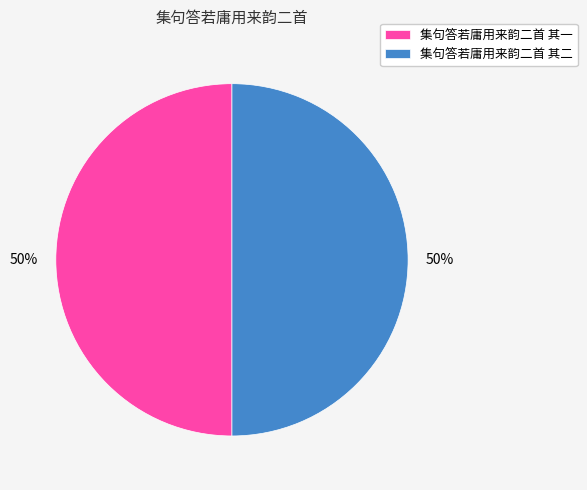

To the nearest percent, what is the combined percentage of 集句答若庸用来韵二首 其一 and 集句答若庸用来韵二首 其二?

100%